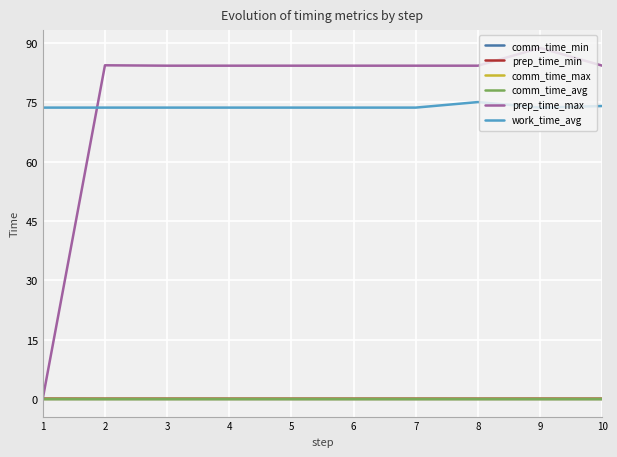

The value of work_time_avg at 6 is 73.7. True or false?

True